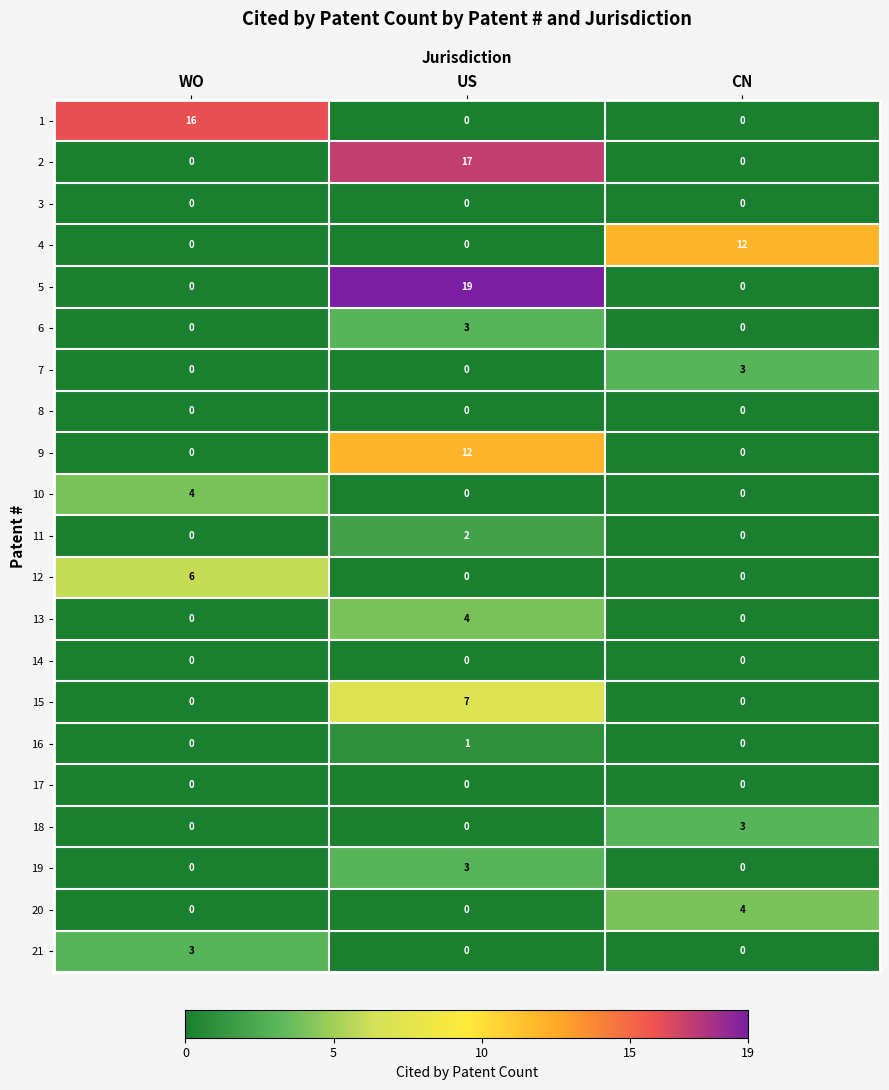

Between WO and CN, which series saw the biggest shift?

1